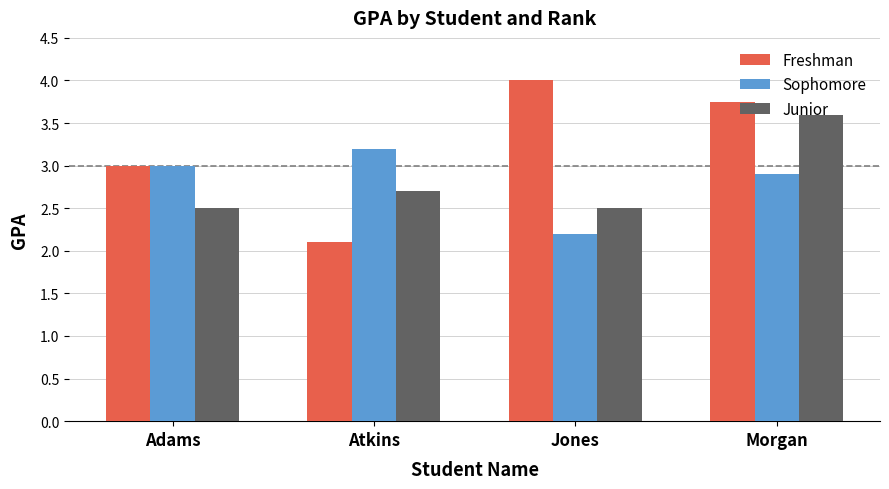

What value does the Junior series have at Adams?

2.5